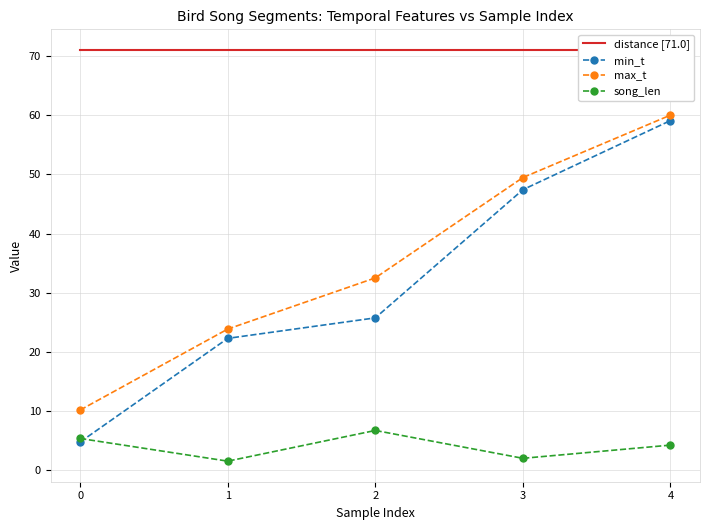

How many lines are shown in the chart?

4